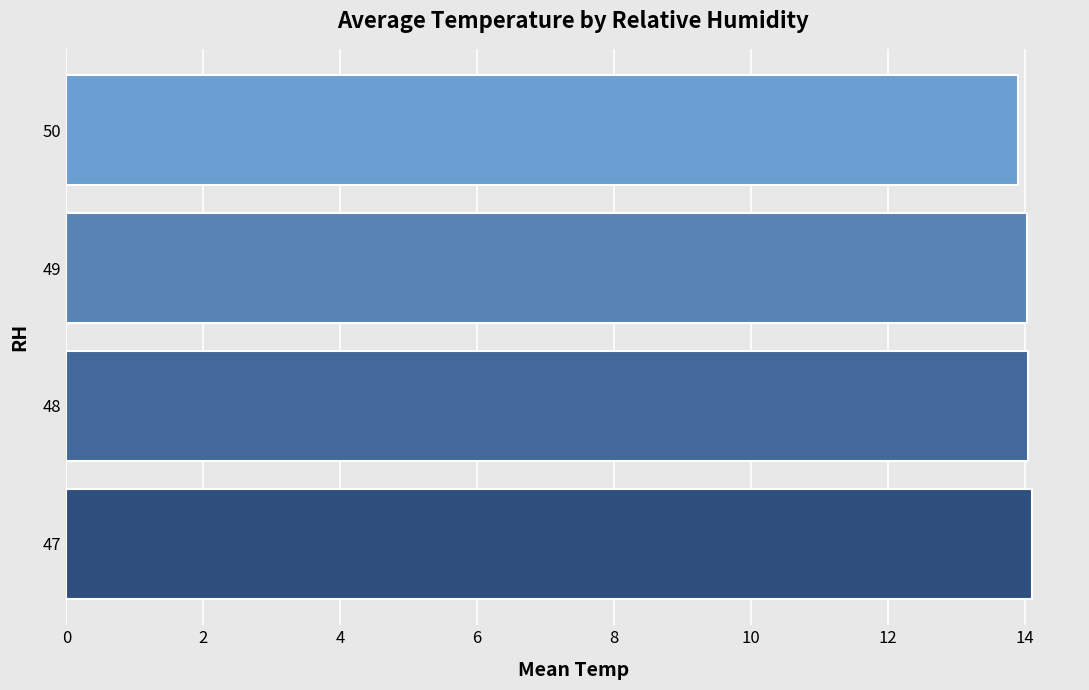

The chart shows a value of 19.7 at 47. True or false?

False